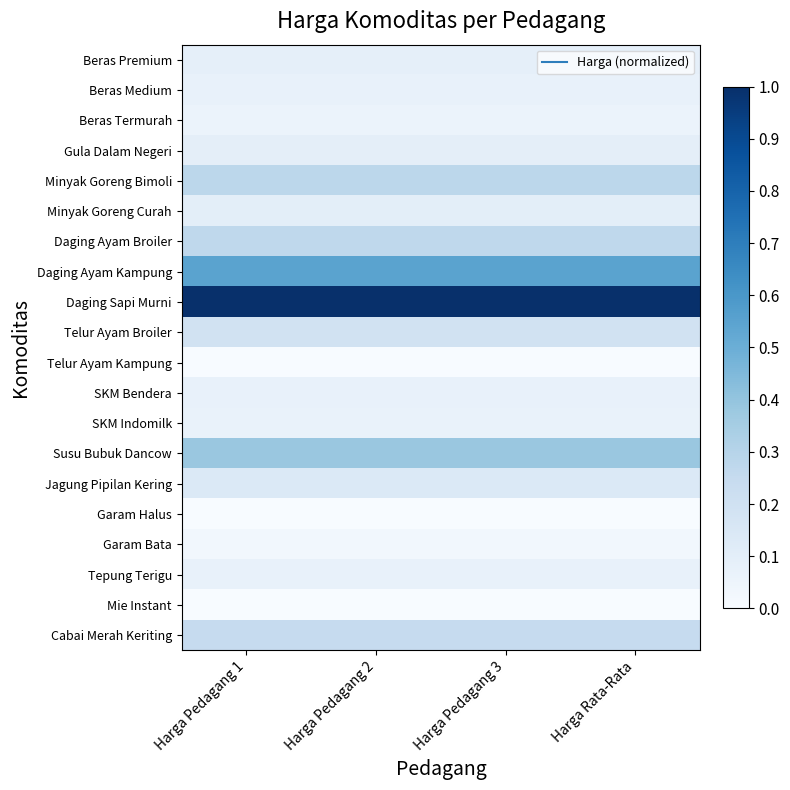

How many categories are shown in the chart?

4